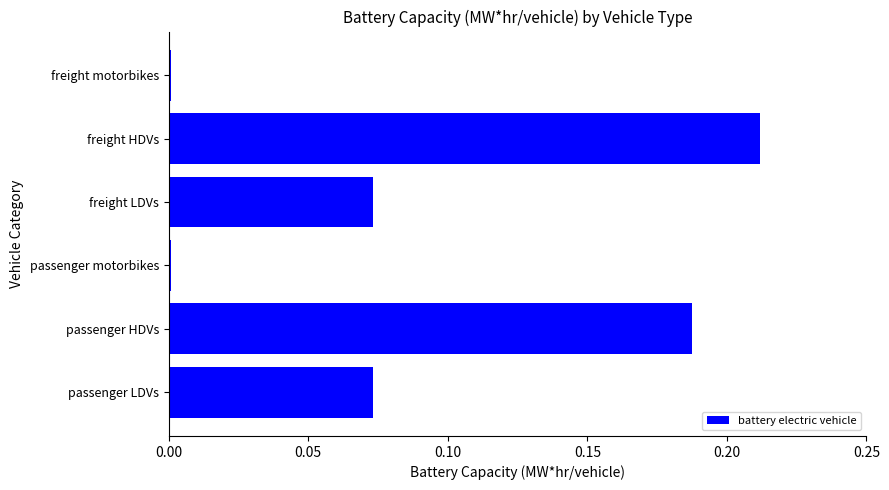

The value at passenger LDVs is 0.0. True or false?

False